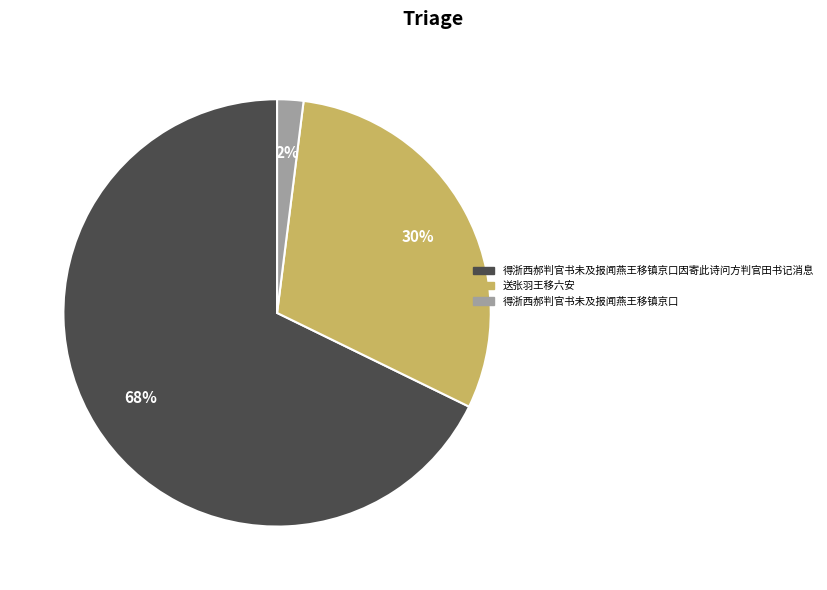

Is there a majority slice in this chart?

Yes